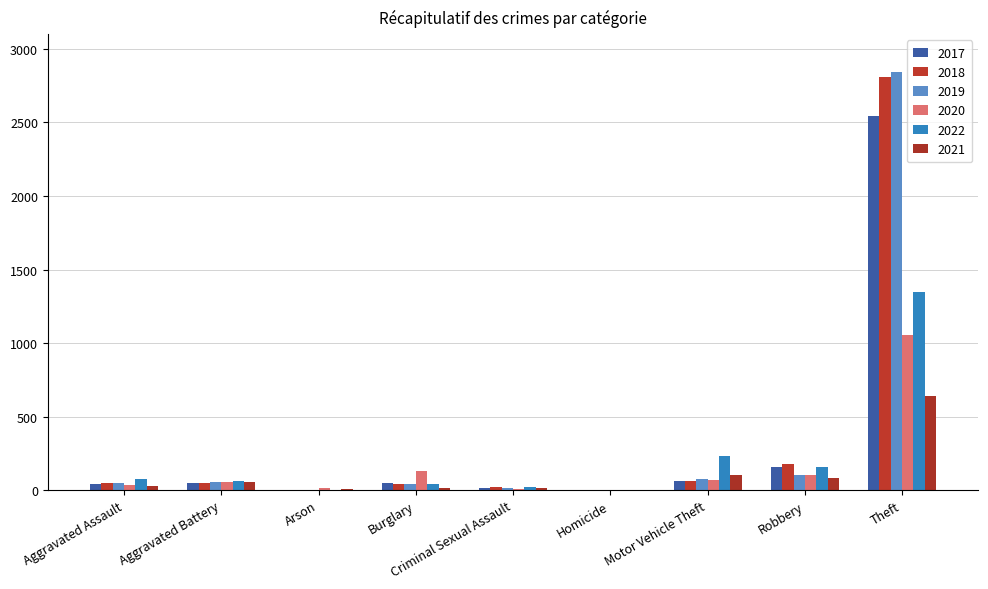

What is the difference between the maximum and minimum values in the 2020 series?

1053